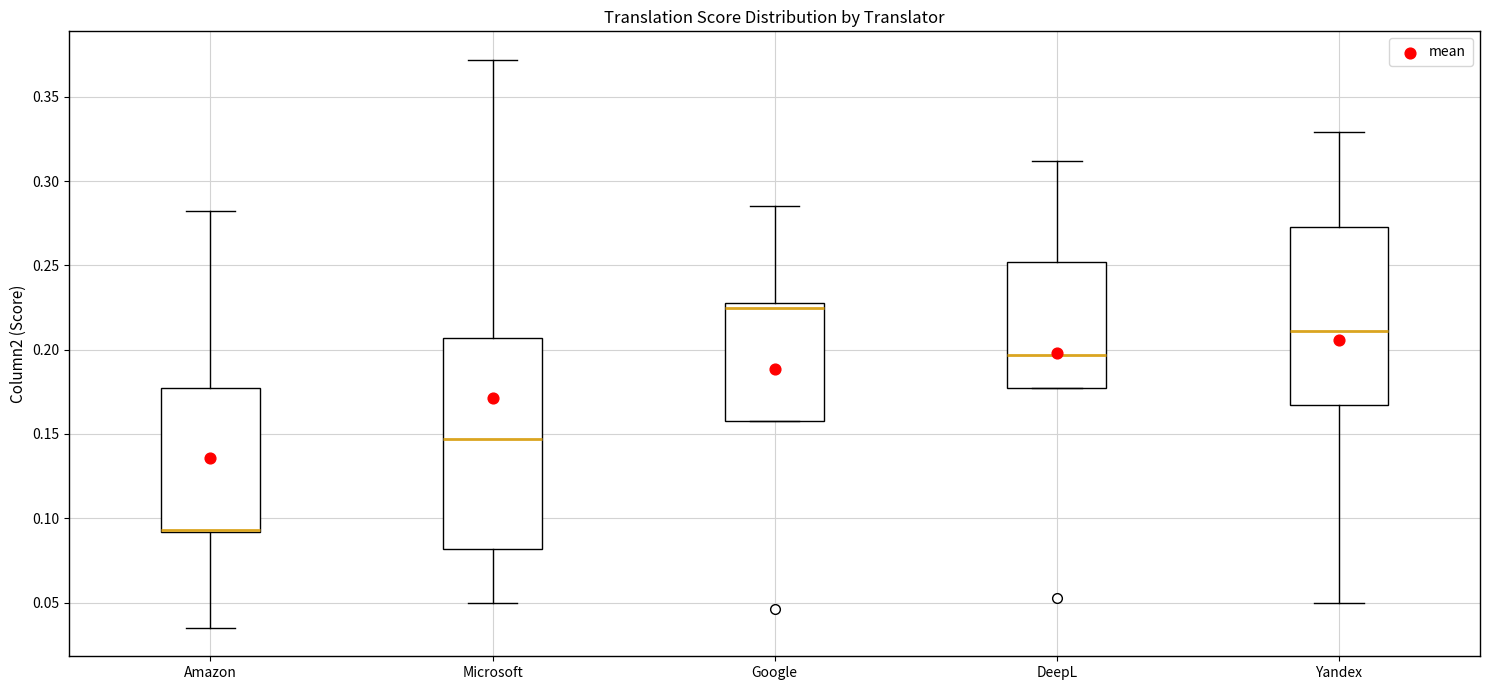

Reading left to right, read every box against the y-axis: the position of its median line, the range the box covers, and the ends of its whiskers. The values are not printed on the chart, so give them approximately, as read against the axis.

Amazon: median 0.095 (drawn on the box's lower edge), box 0.090 to 0.175, whiskers 0.035 to 0.280
Microsoft: median 0.145, box 0.080 to 0.205, whiskers 0.050 to 0.370
Google: median 0.225, box 0.160 to 0.230, whiskers 0.160 to 0.285
DeepL: median 0.195, box 0.175 to 0.250, whiskers 0.175 to 0.310
Yandex: median 0.210, box 0.165 to 0.275, whiskers 0.050 to 0.330